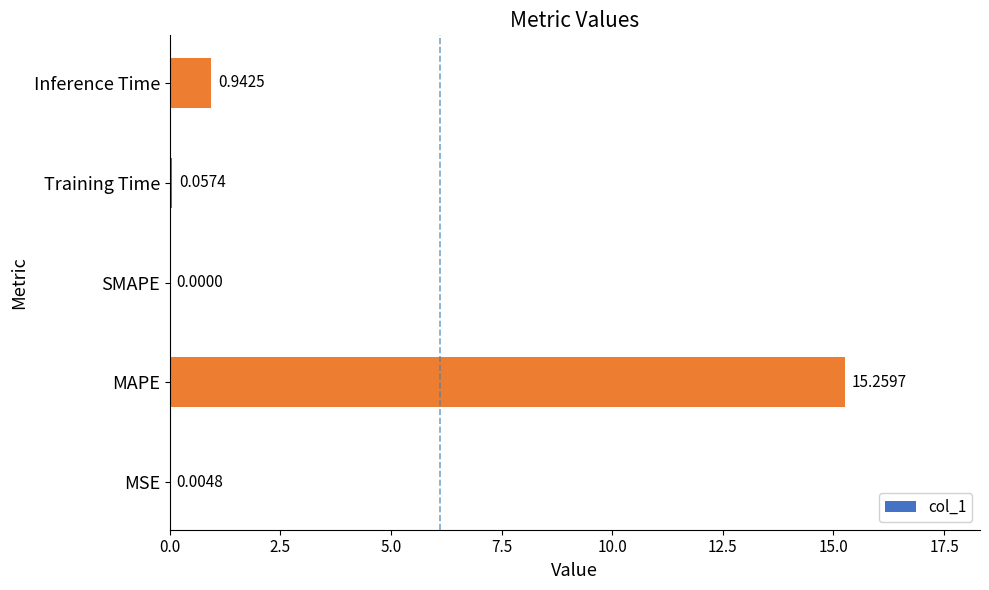

At which category does the chart reach its peak across all series?

MAPE